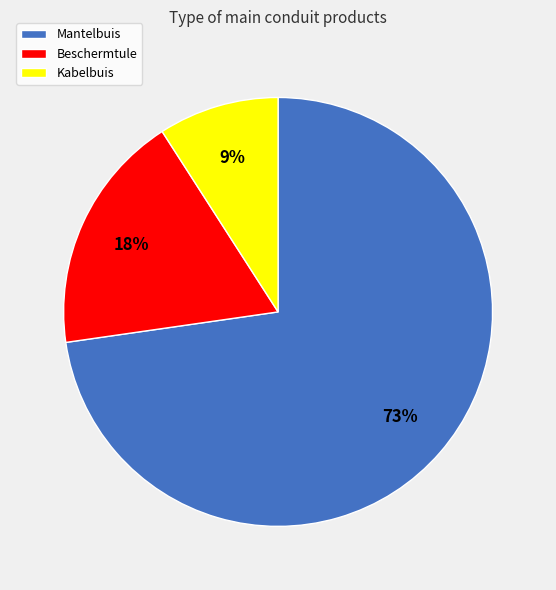

To the nearest percent, what portion does Mantelbuis represent?

73%